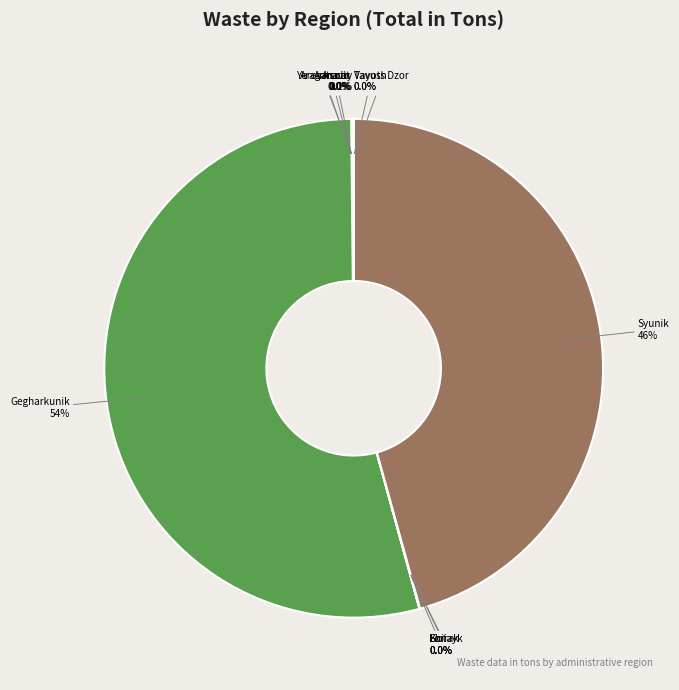

To the nearest percent, what is the average slice percentage?

9%